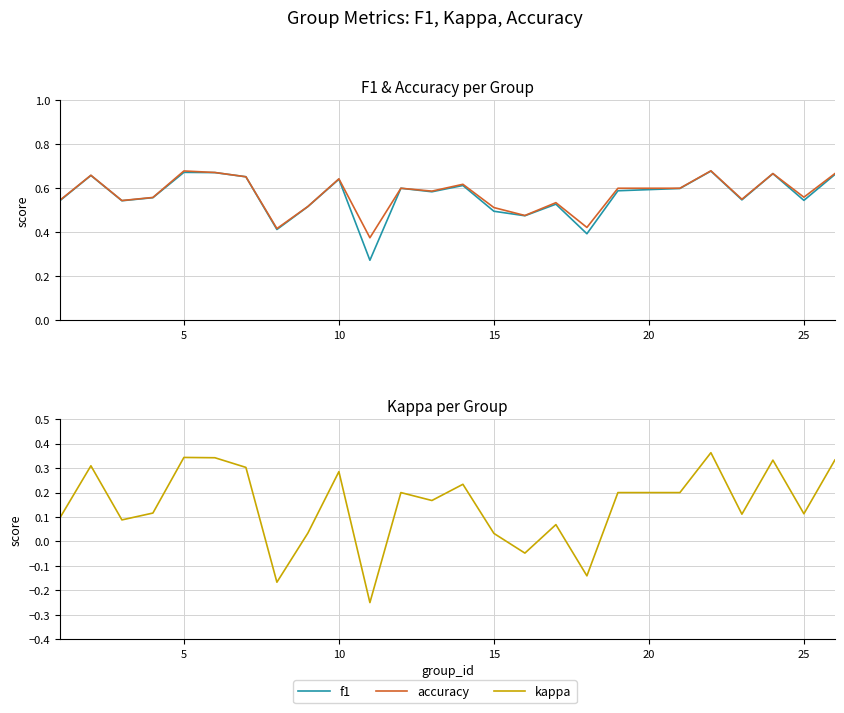

In f1, how many points are higher than both neighbors (excluding endpoints)?

8